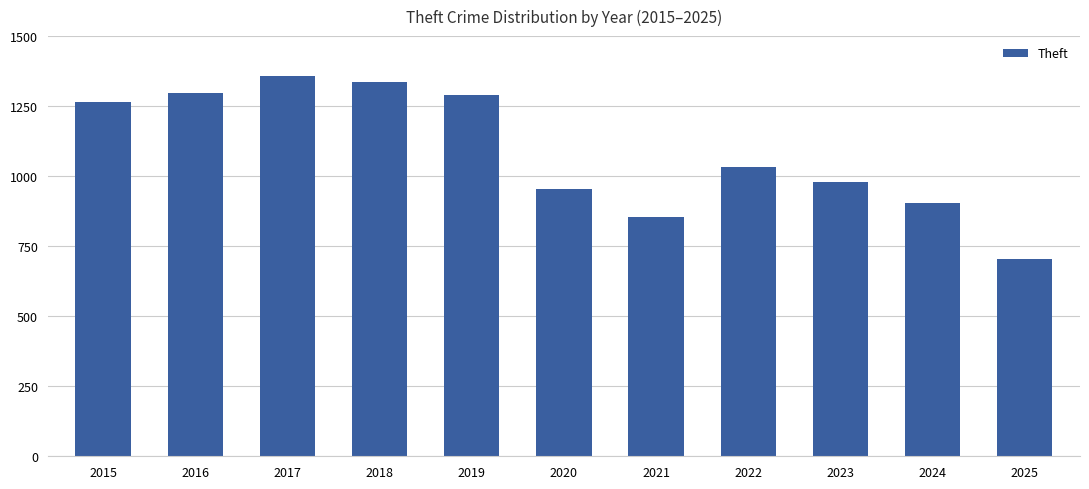

Reading left to right, extract all data points from this chart.

2015=1263	2016=1297	2017=1359	2018=1337	2019=1288	2020=954	2021=856	2022=1032	2023=980	2024=903	2025=704